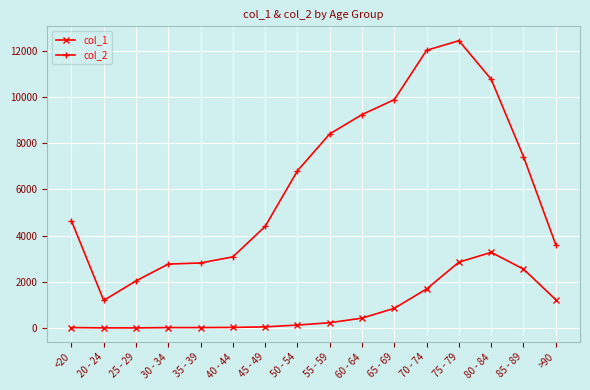

What is the average value of the col_2 series?

6343